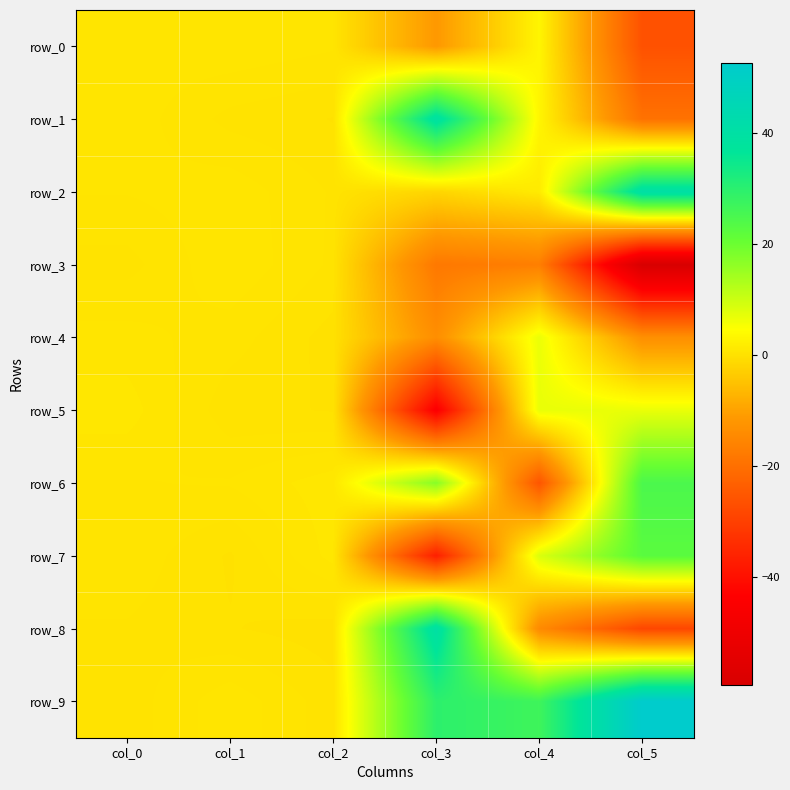

True or false: row_7 has a value of 0.2 at col_1.

False